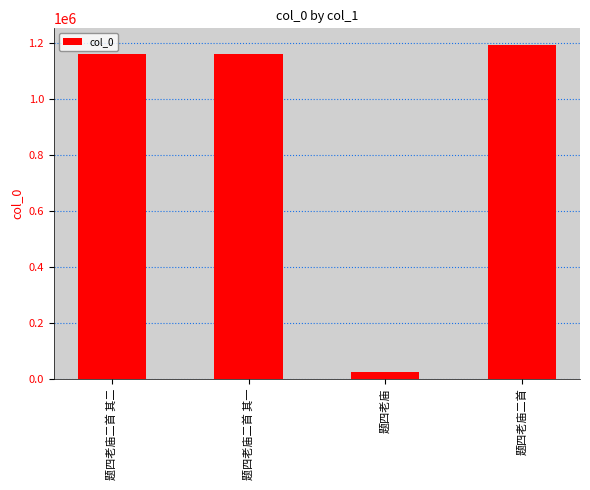

The value at 题四老庙二首 is 2022312. True or false?

False